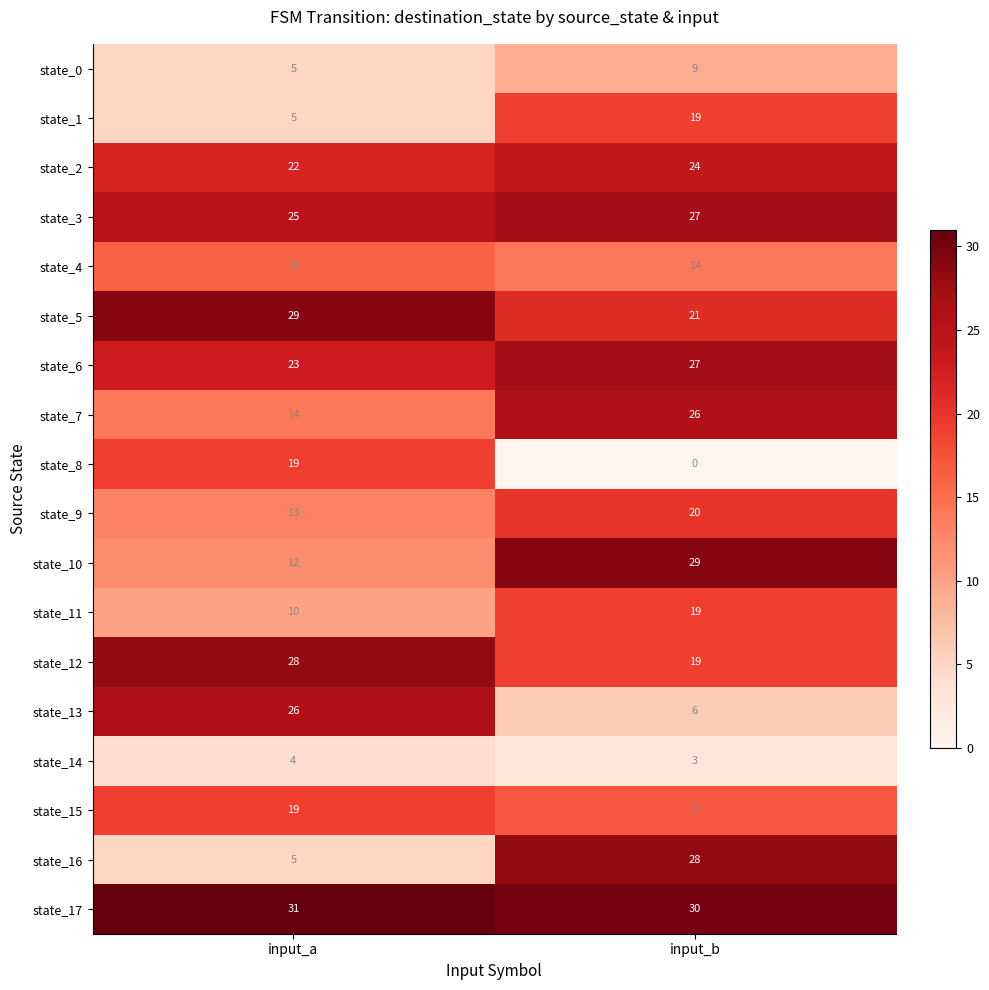

The value of state_2 at input_b is 32. True or false?

False